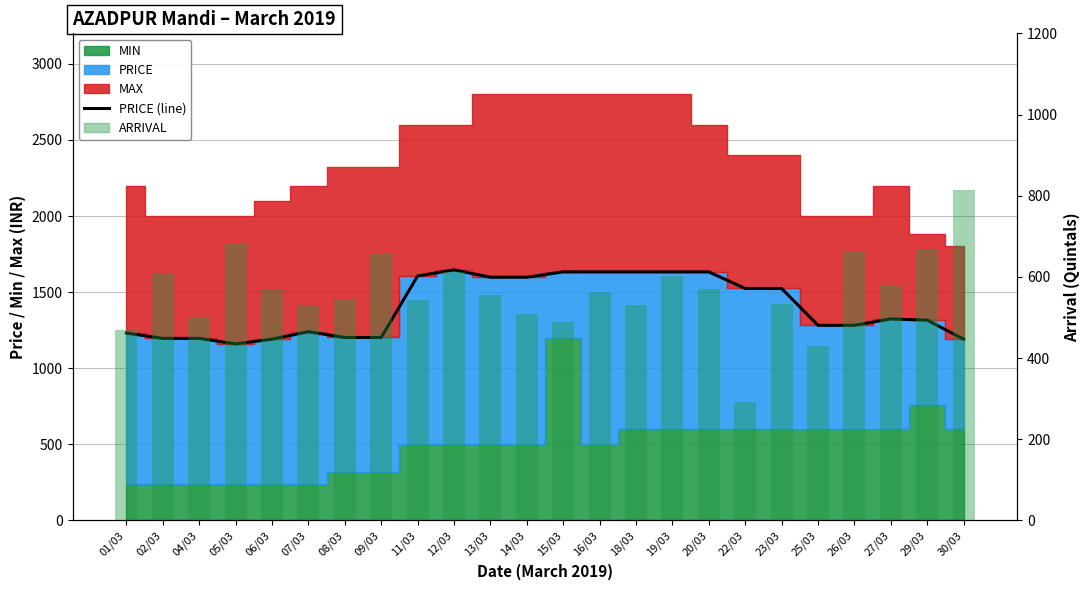

How many categories are shown in the chart?

24